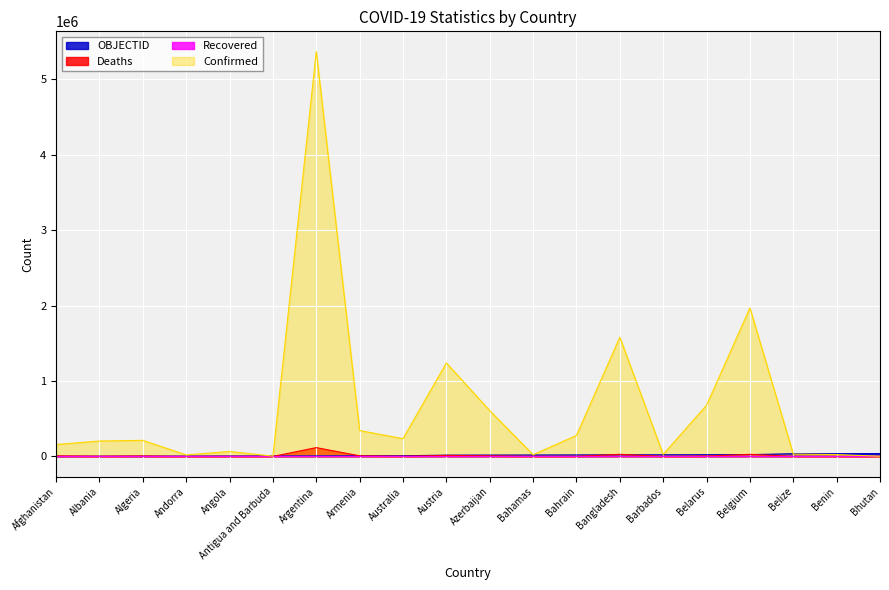

How many lines are shown in the chart?

4